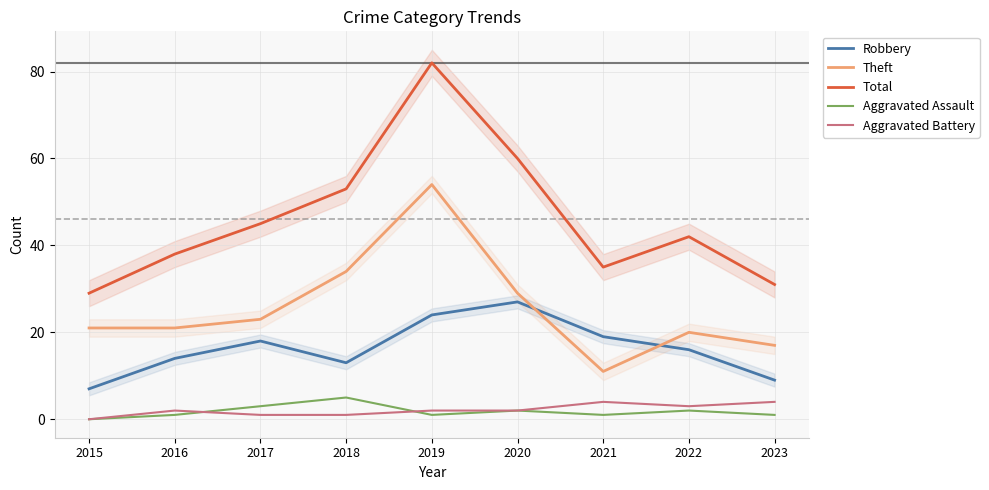

What is the total value across all series at 2020?

120